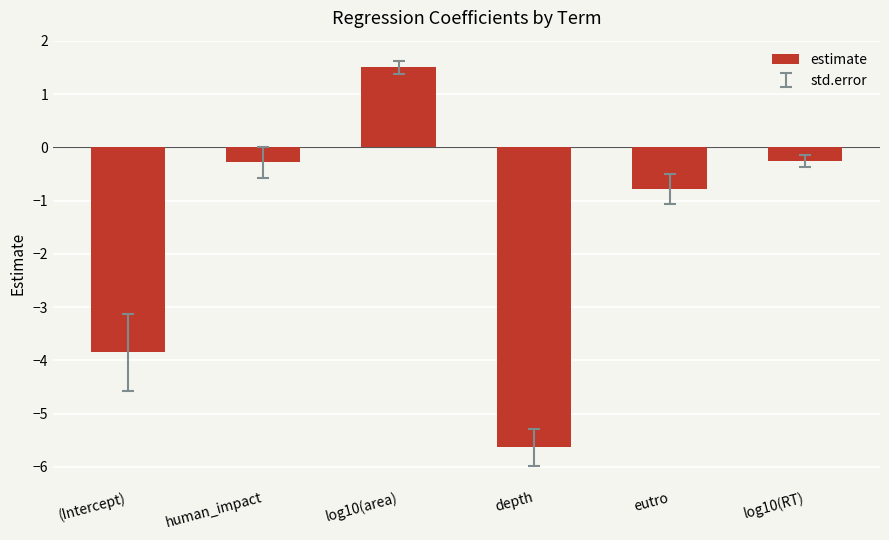

What is the difference between the second highest and second lowest values?

3.6